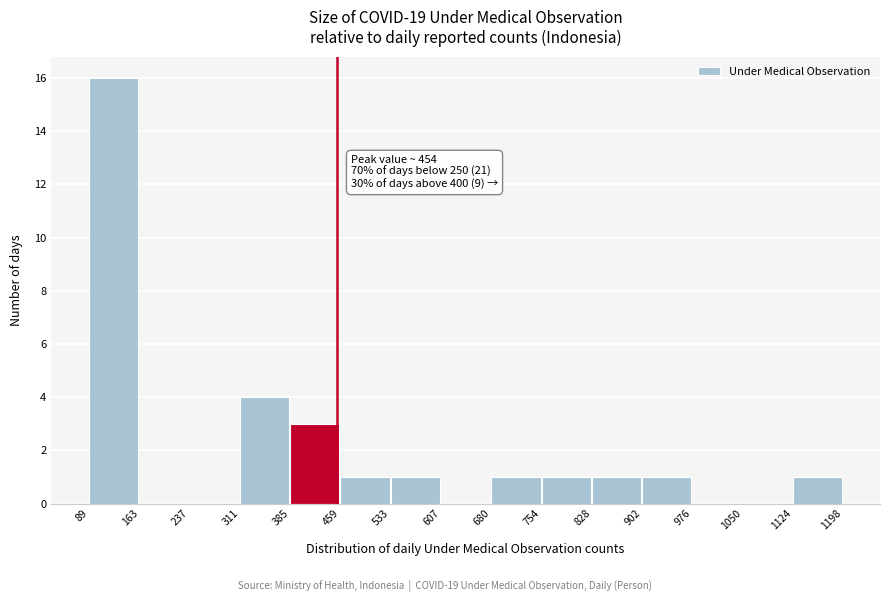

Which range on the x-axis has the tallest bar?

89 to 163